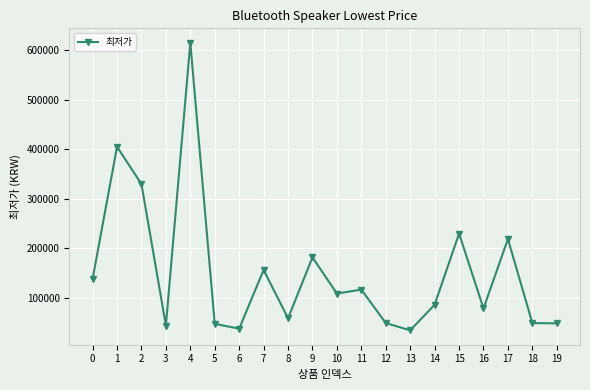

Which category has the highest value across all series?

4